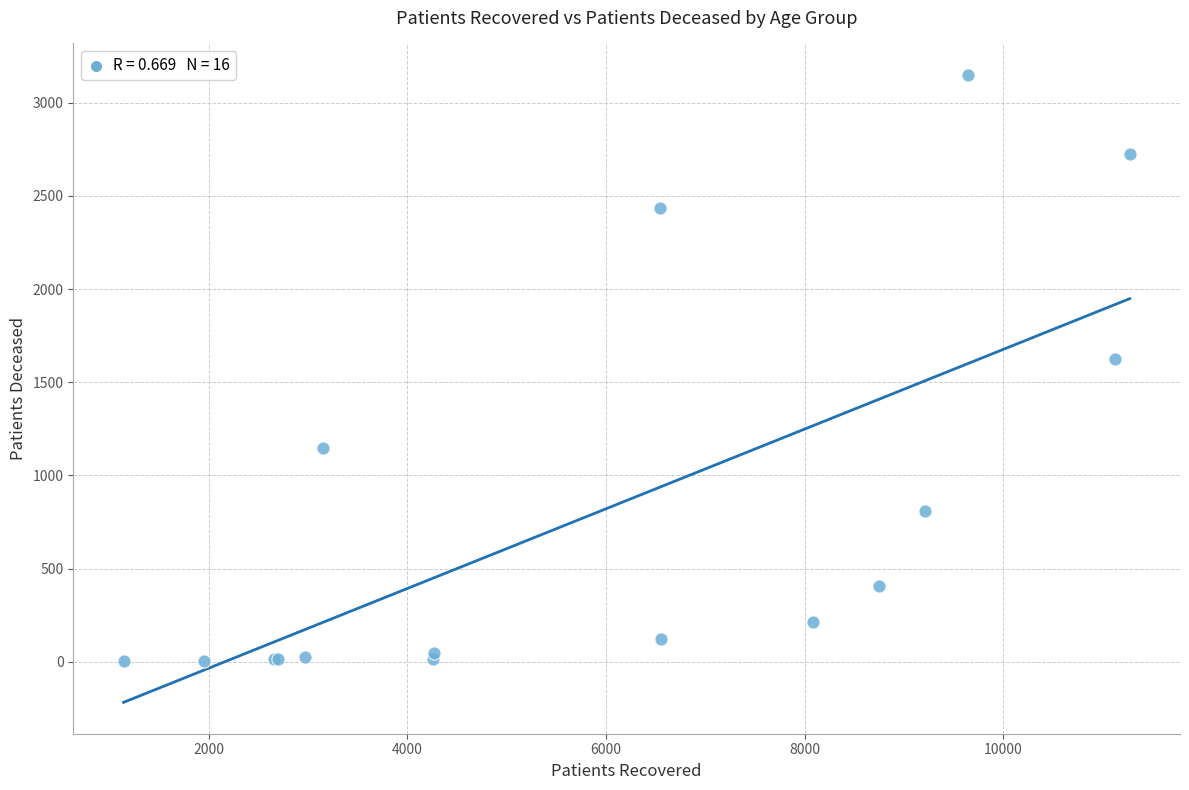

What Y value in the scatter plot is closest to 1576?

1626